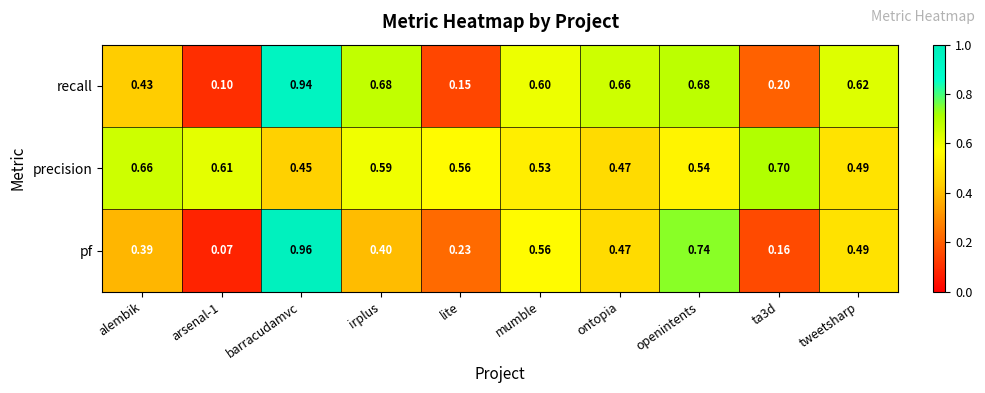

At which category is the sum across all series the highest?

barracudamvc